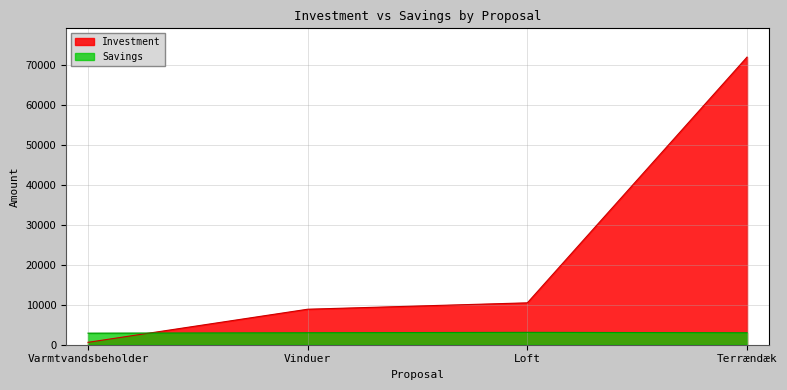

Which has a higher value, Terrændæk or Varmtvandsbeholder?

Terrændæk